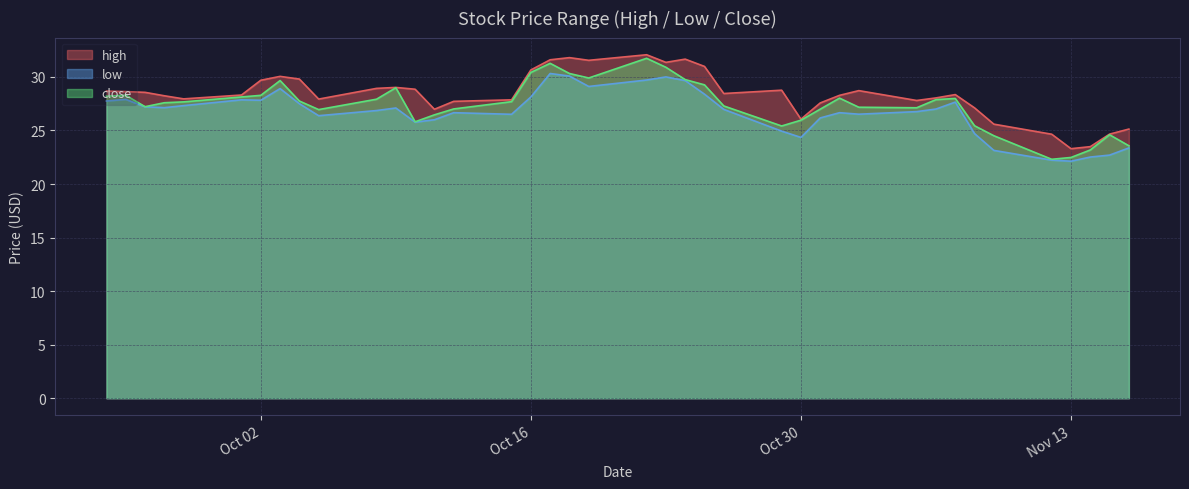

True or false: low and high cross at least once.

False